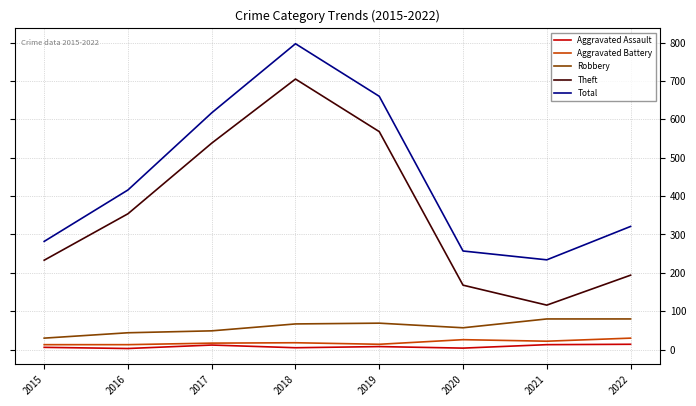

The value of Aggravated Battery at 2019 is 14. True or false?

True